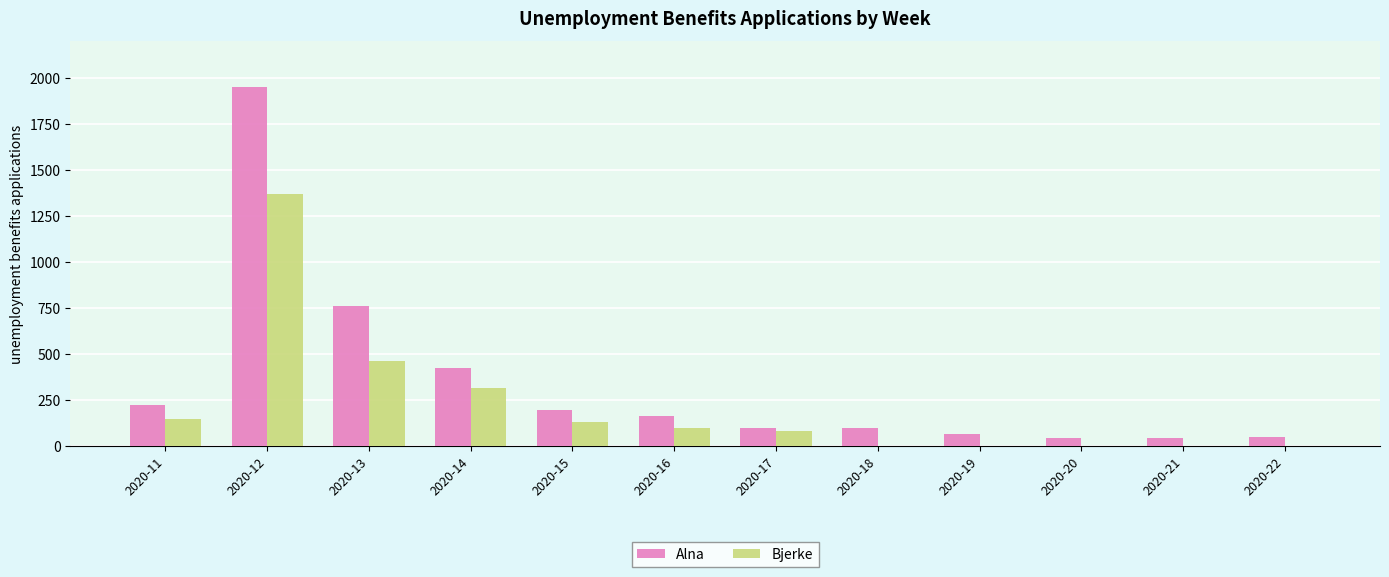

What is the maximum value shown in the chart?

1954